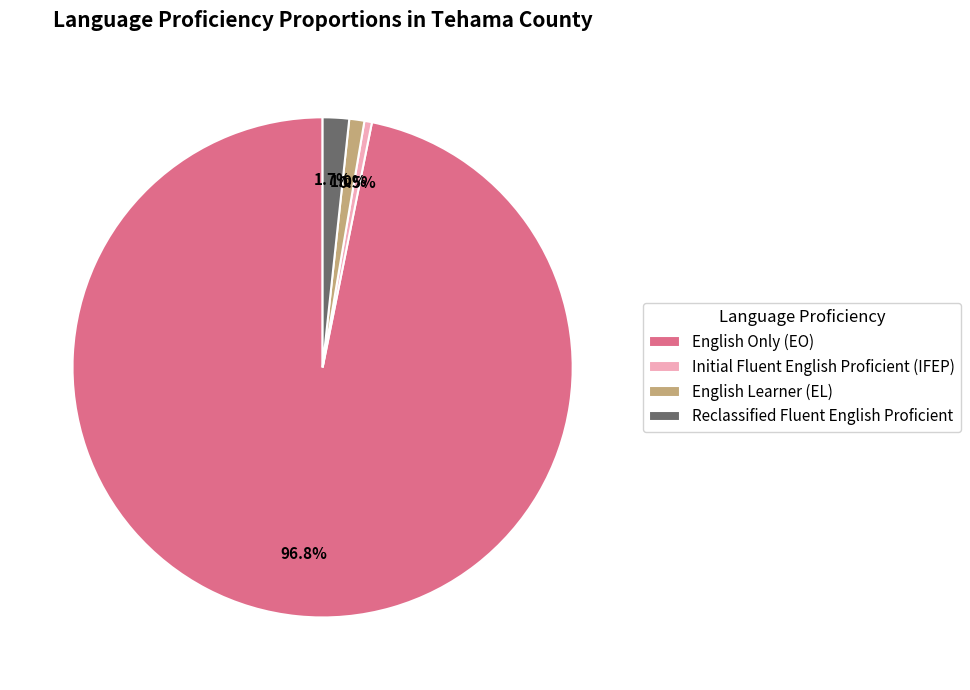

True or false: English Only (EO) accounts for 97% of the total.

True